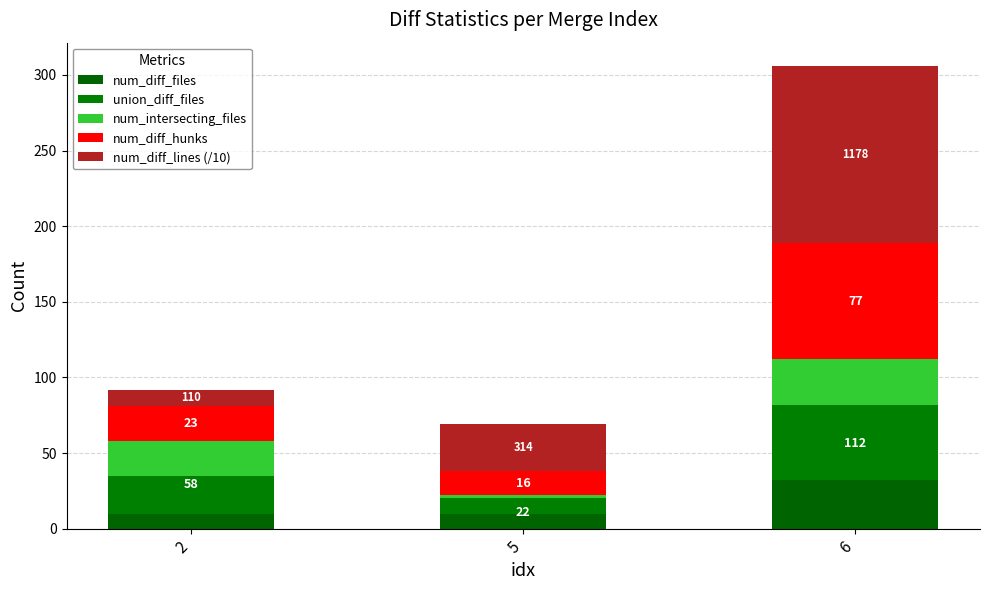

The value of num_intersecting_files at 2 is 23. True or false?

True